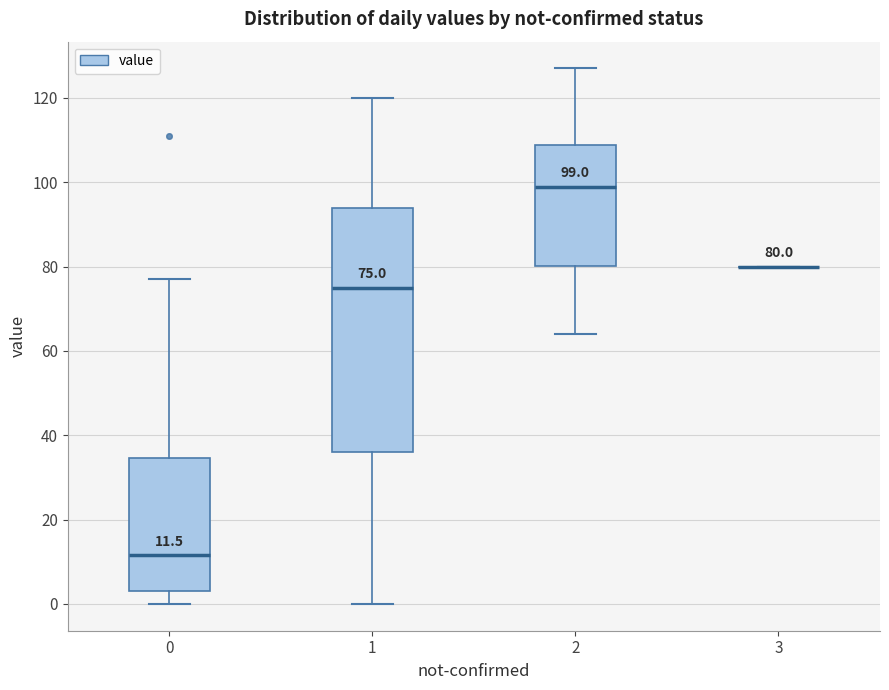

Comparing the boxes themselves (not the whiskers), which one is the tallest?

1